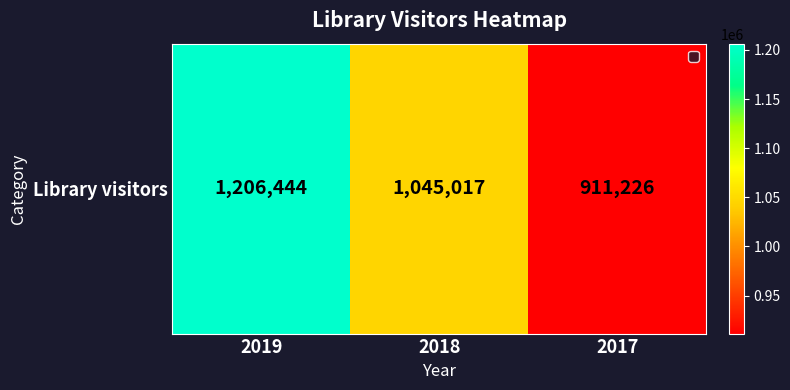

The chart shows a value of 424008 at 2017. True or false?

False